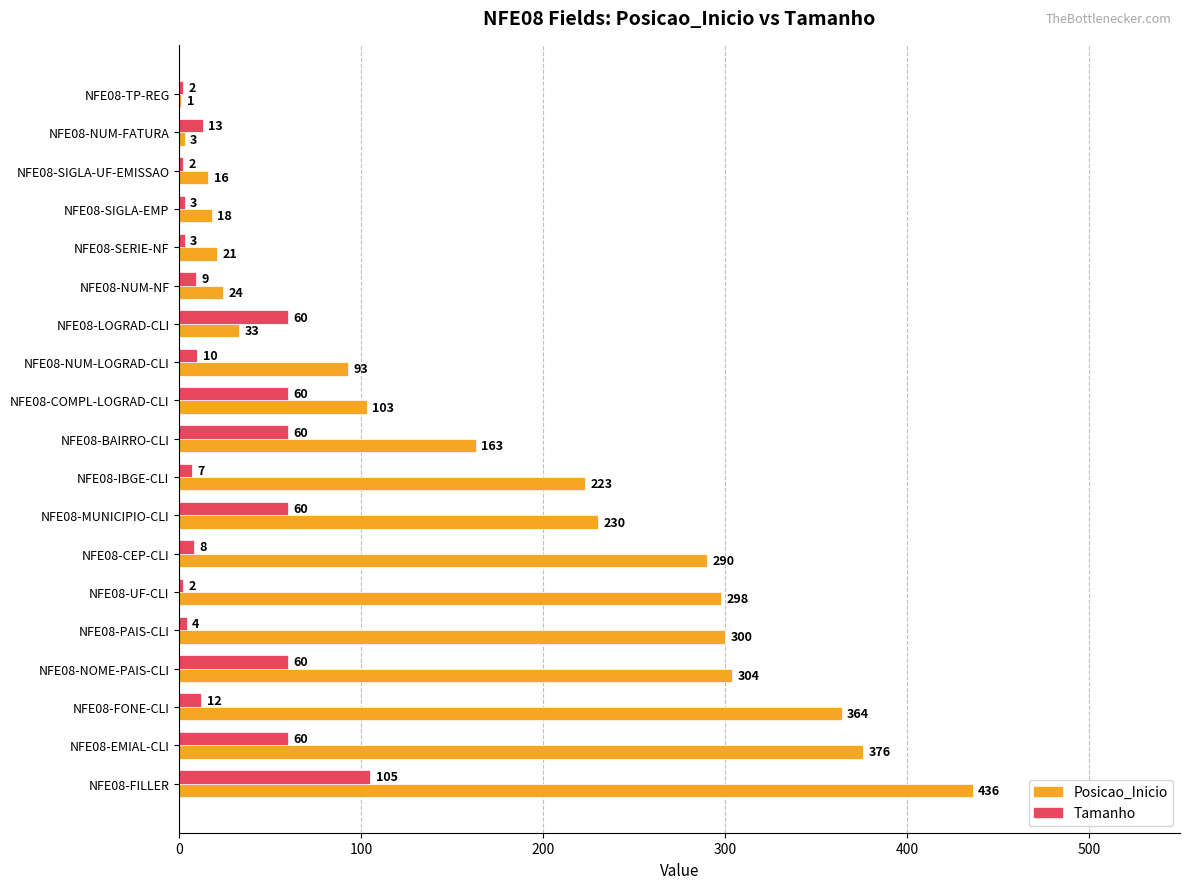

What is the maximum value shown in the chart?

436